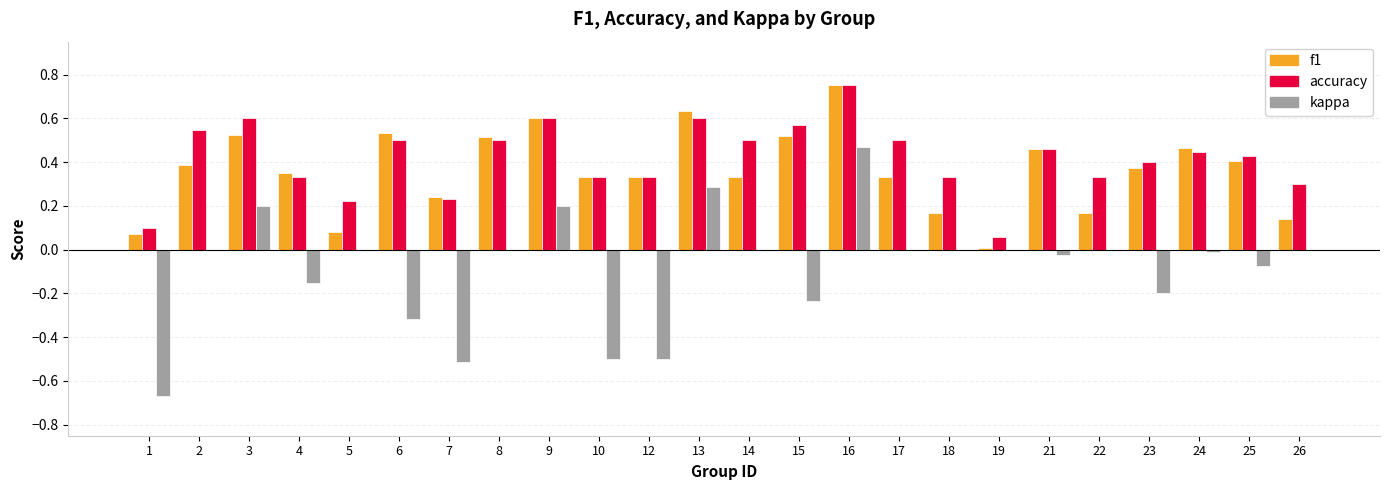

Count the number of categories in the chart.

24